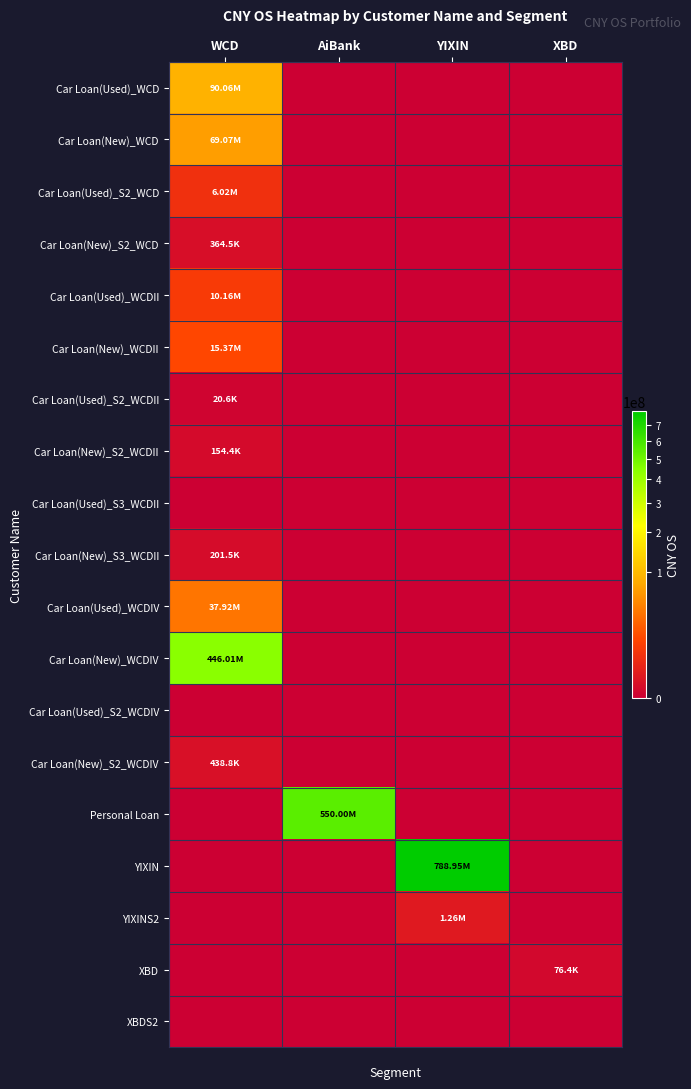

Which series has the widest spread of values?

YIXIN